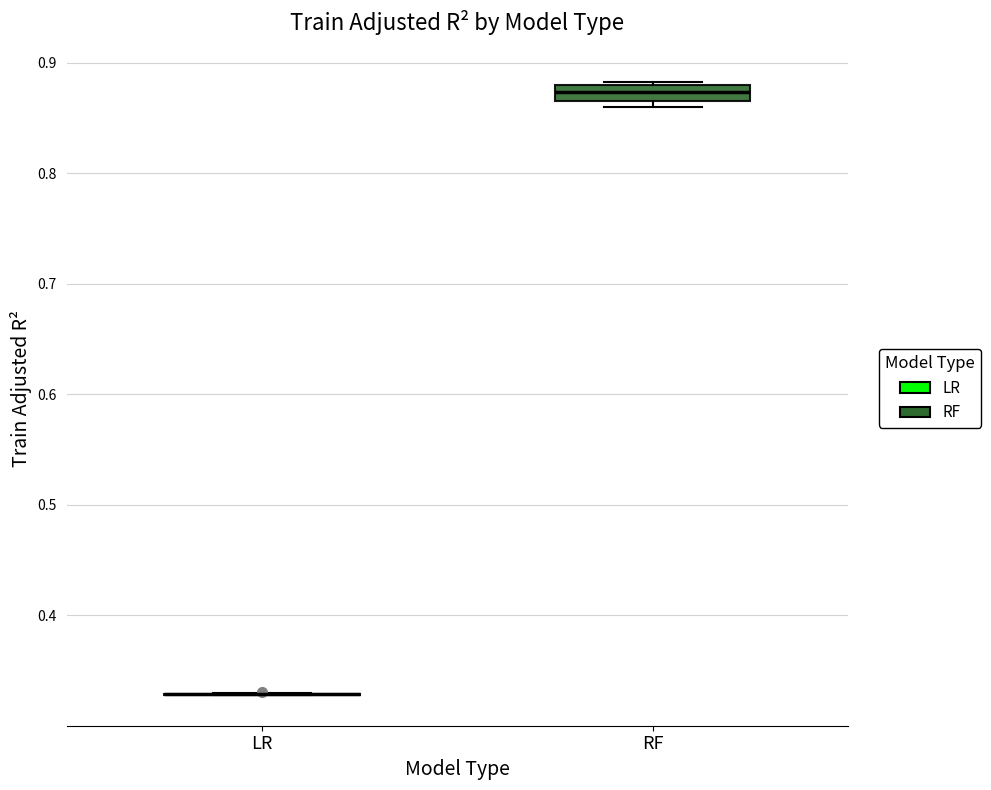

Comparing the boxes themselves (not the whiskers), which one is the tallest?

RF